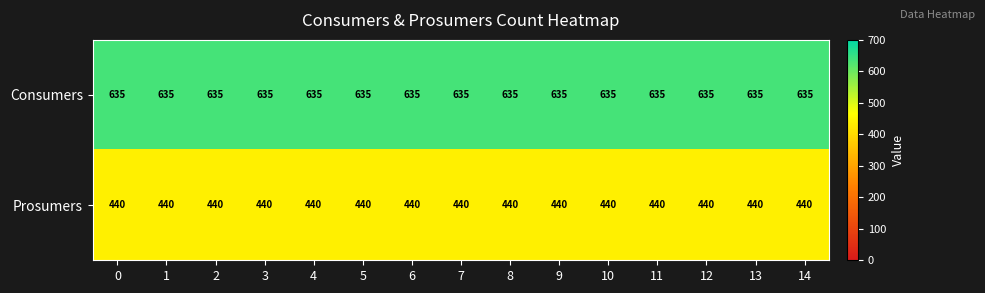

Rank the series at 3 from highest to lowest value.

Consumers, Prosumers